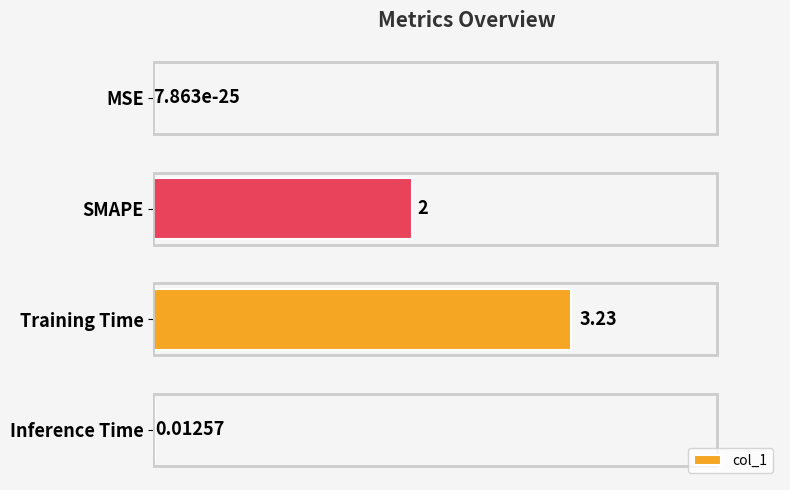

Between Inference Time and Training Time, which is larger?

Training Time